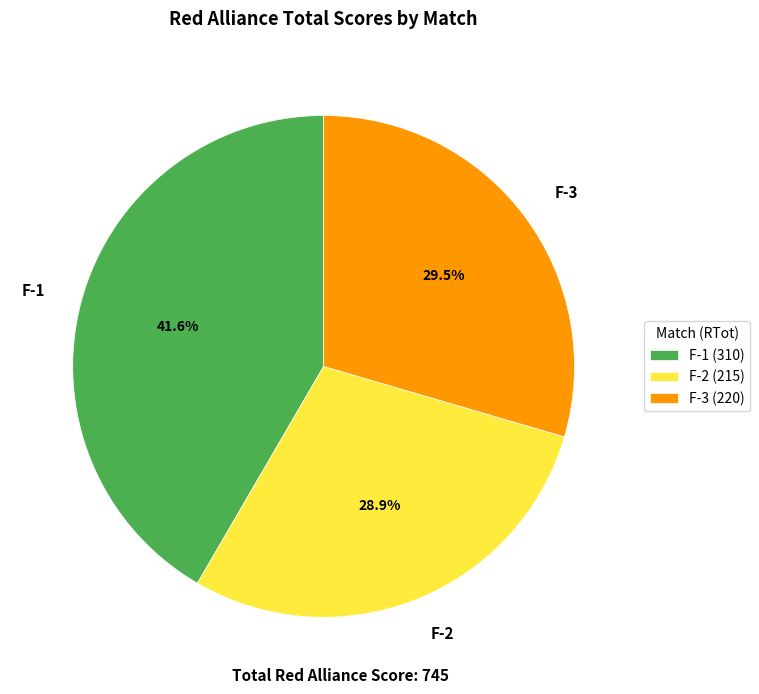

Is F-3 the majority of the pie?

No